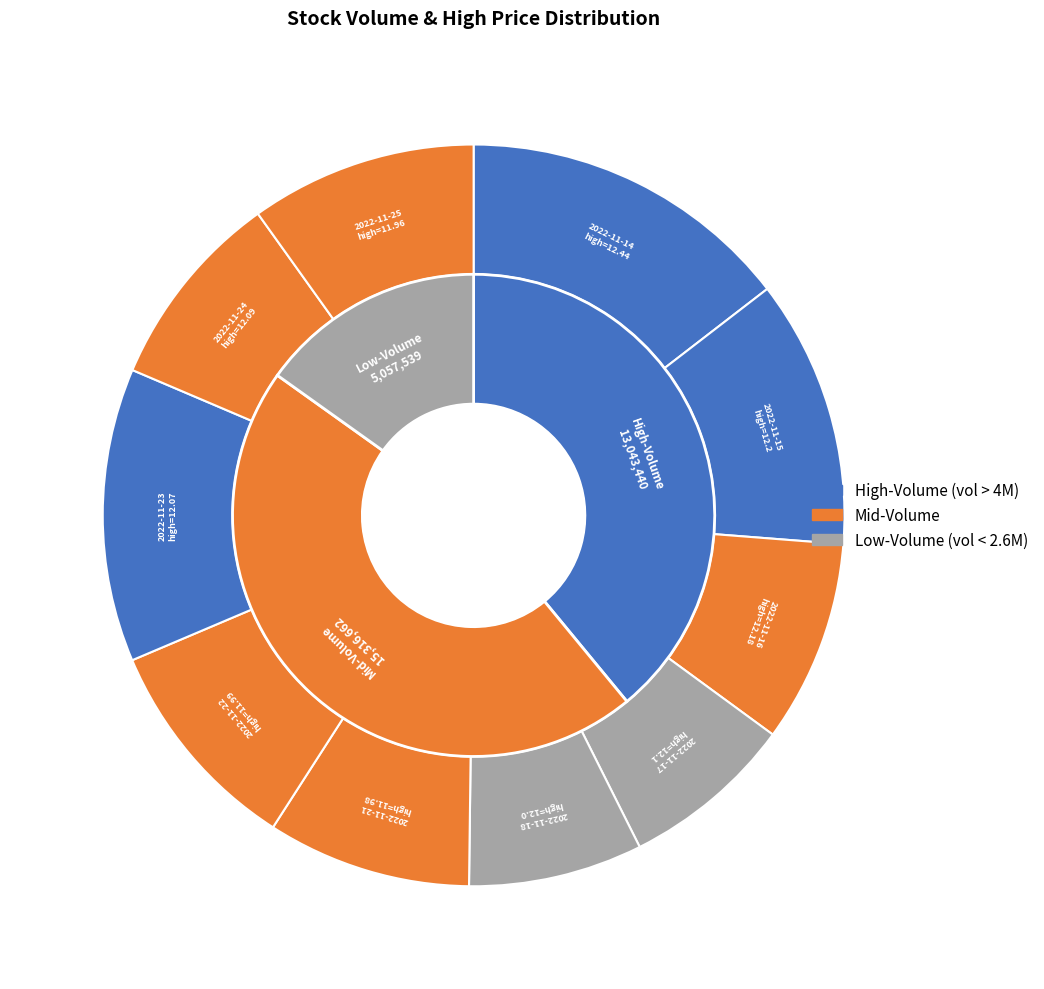

Rank the categories by value from highest to lowest.

2022-11-14, 2022-11-15, 2022-11-16, 2022-11-17, 2022-11-24, 2022-11-23, 2022-11-18, 2022-11-22, 2022-11-21, 2022-11-25